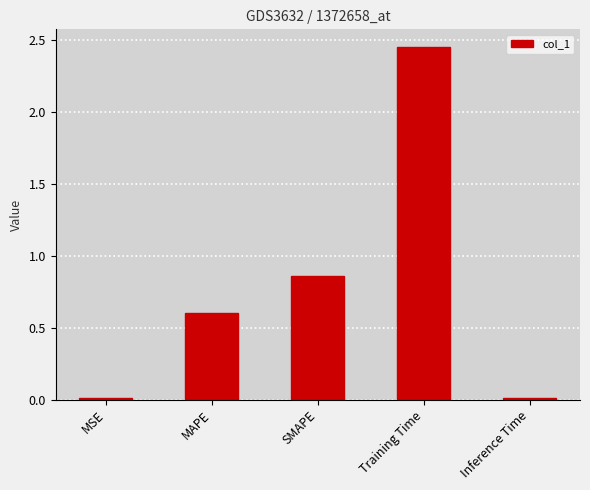

What is the difference between the maximum and minimum values?

2.4